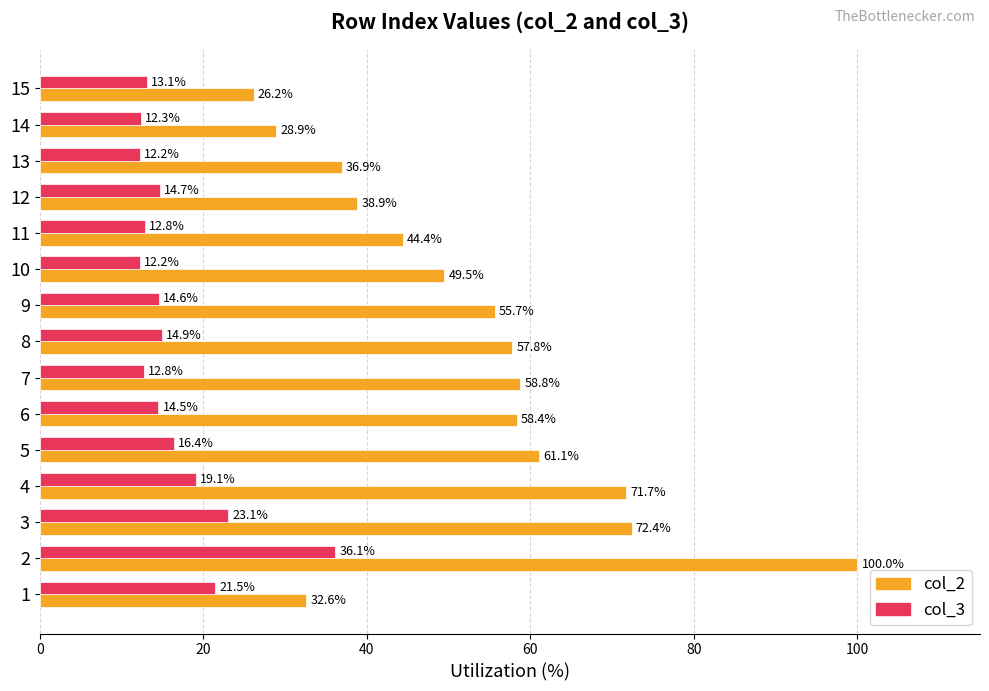

What is the maximum value shown in the chart?

100.0